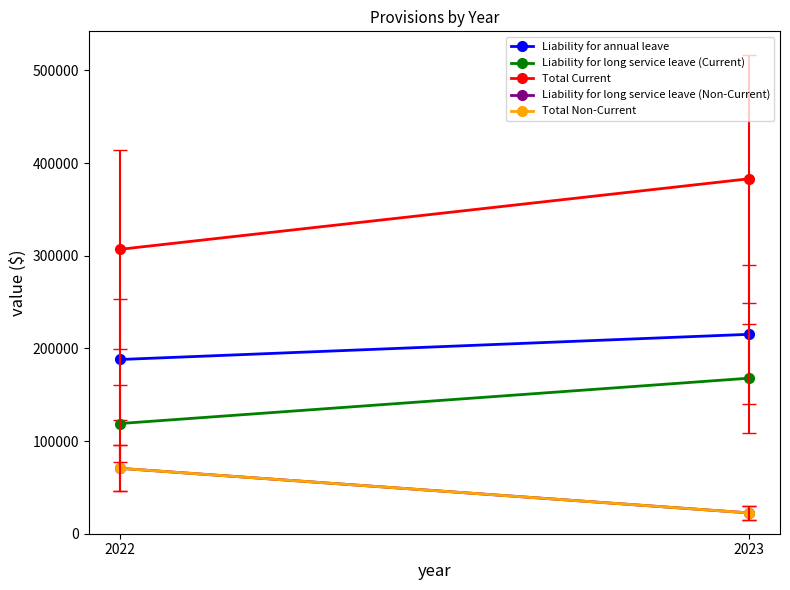

At which label does Liability for annual leave reach its minimum?

2022